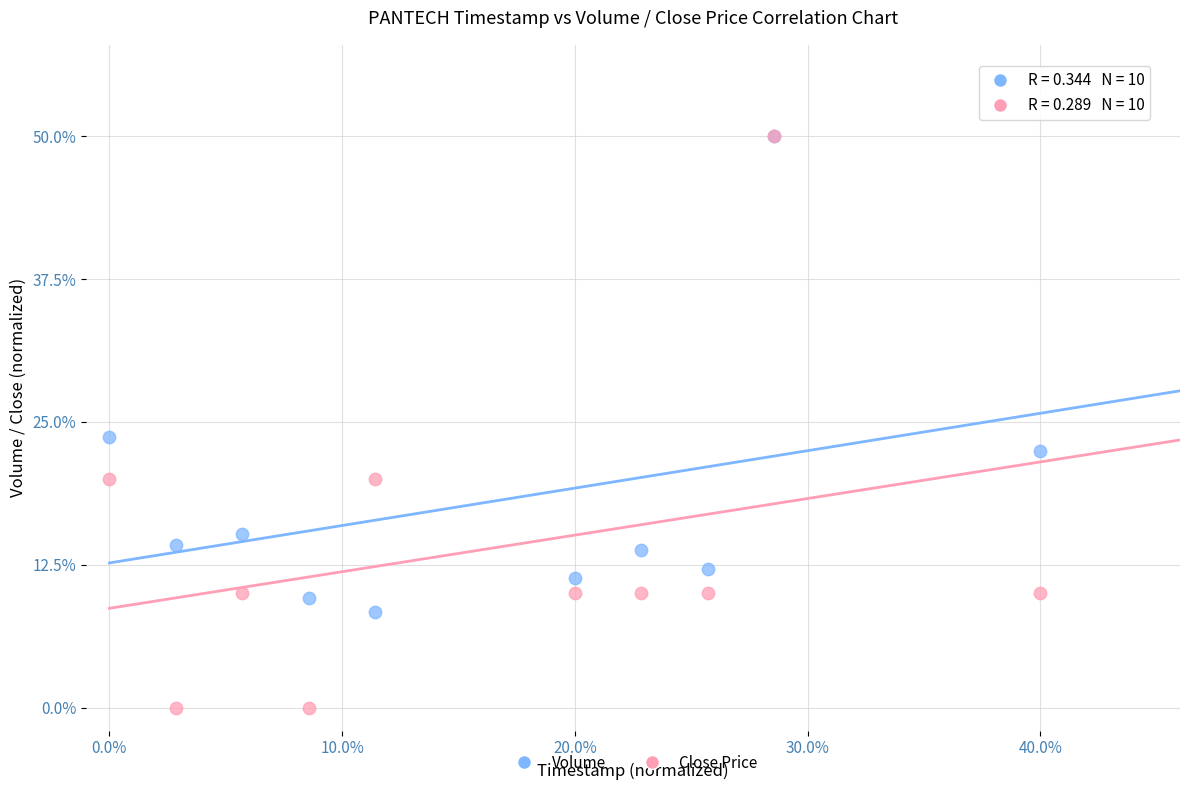

Across all series, what Y value is closest to 25?

23.6